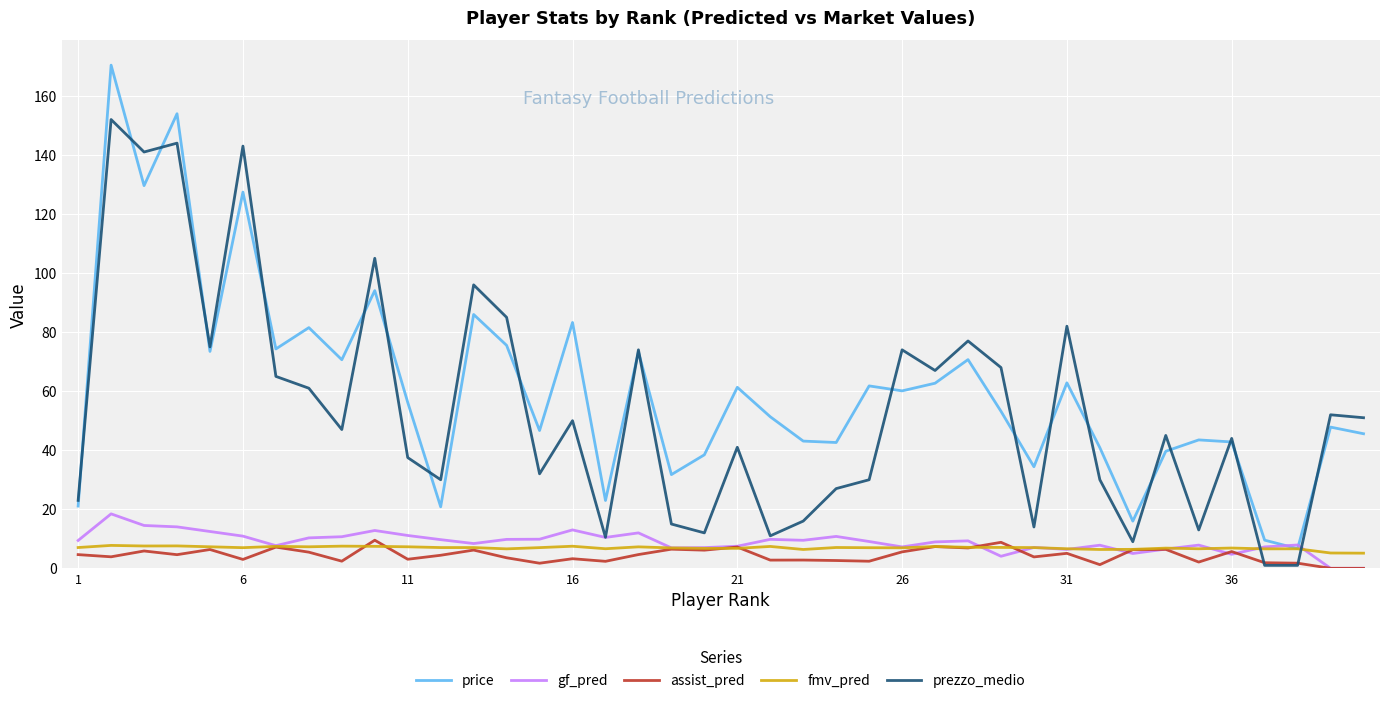

What are all the series names shown in the legend?

price, gf_pred, assist_pred, fmv_pred, prezzo_medio